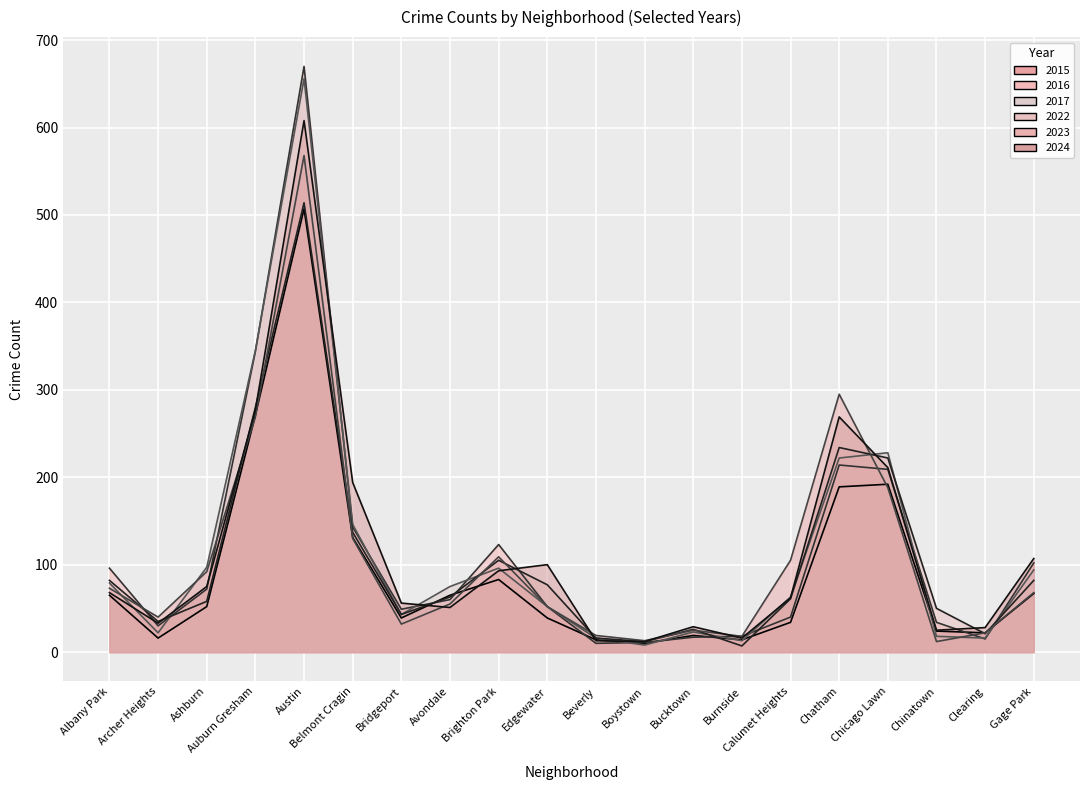

What is the total value across all series at Chicago Lawn?

1250